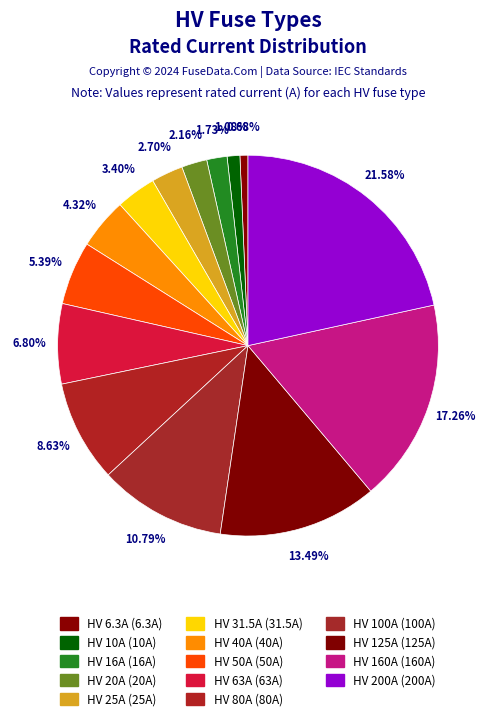

What is the ratio of the value at HV 20A to the value at HV 80A?

0.2